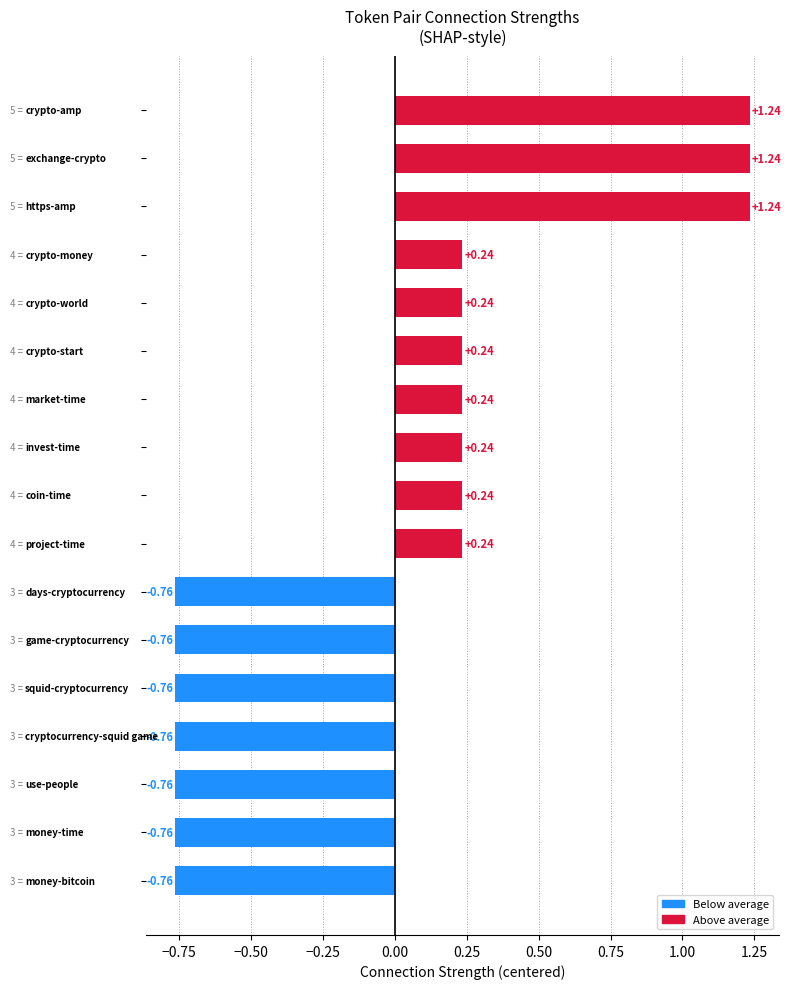

What is the difference between the second highest and minimum values?

2.0